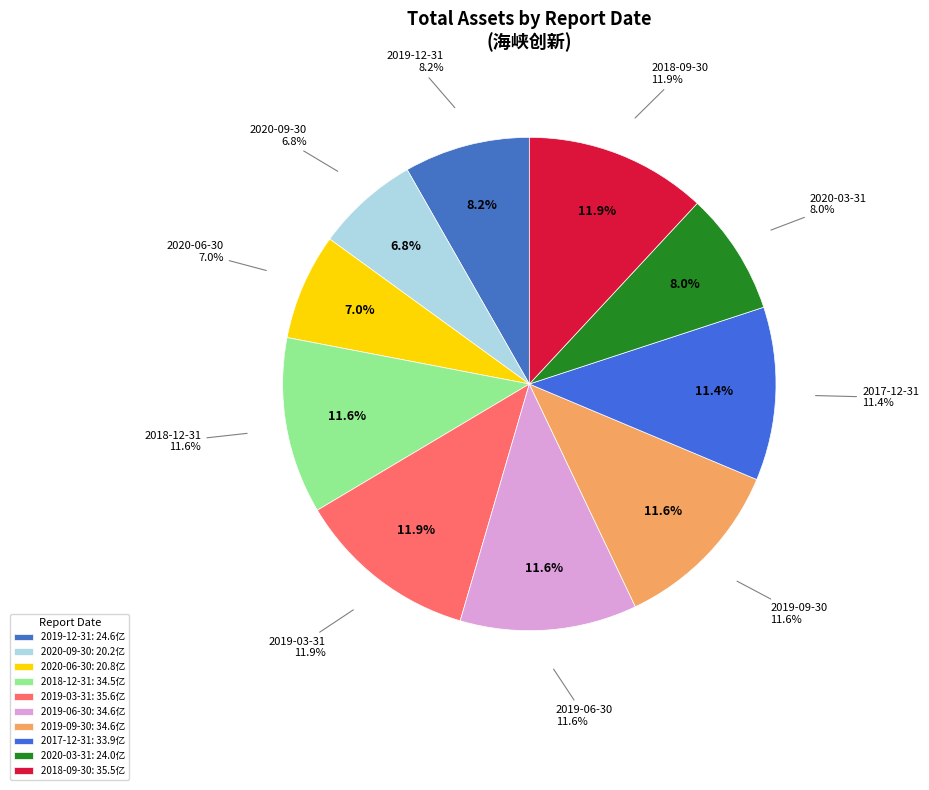

To the nearest percent, what is the difference between the largest and smallest slice percentages?

5%